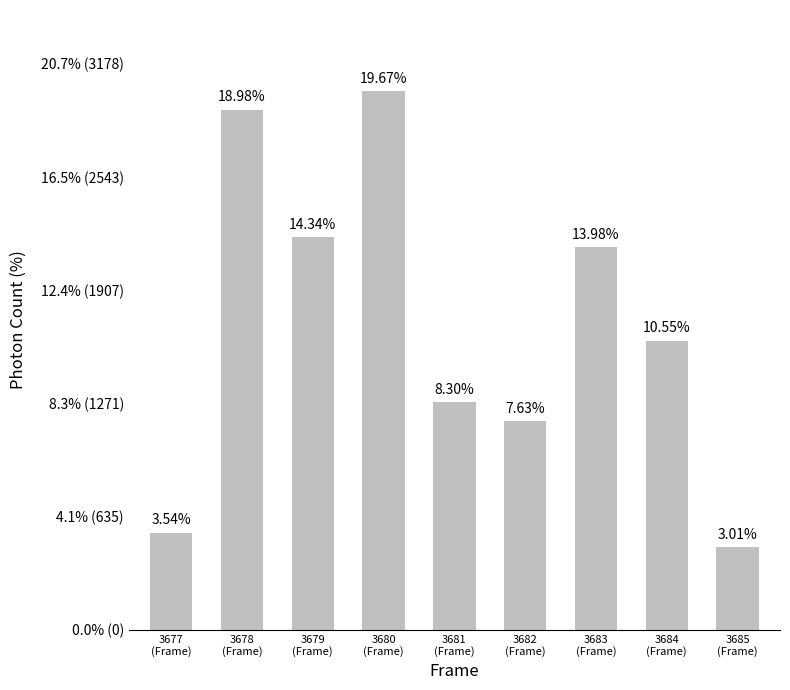

Reading left to right, extract all data points from this chart.

545.5	2921.0	2207.2	3027.6	1278.0	1174.0	2150.9	1623.6	463.0